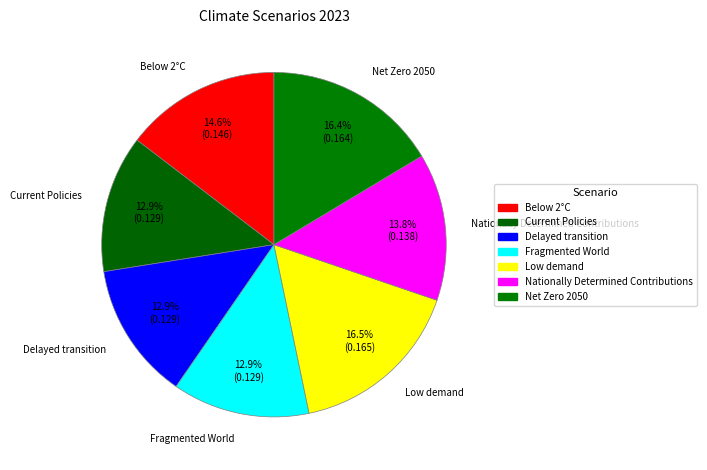

What is the total percentage of Net Zero 2050 and Current Policies?

29.3%